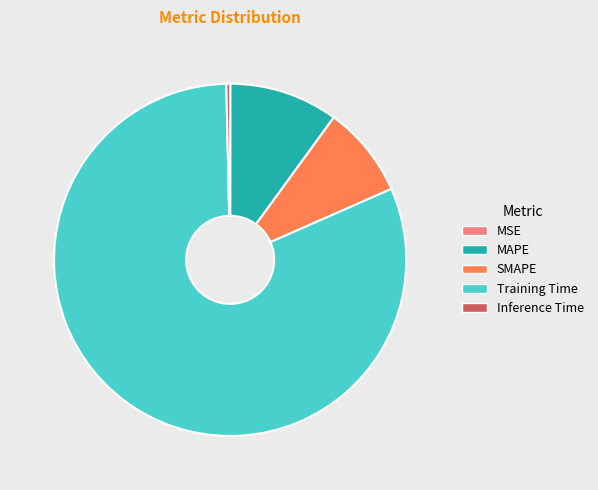

What is the majority slice?

Training Time